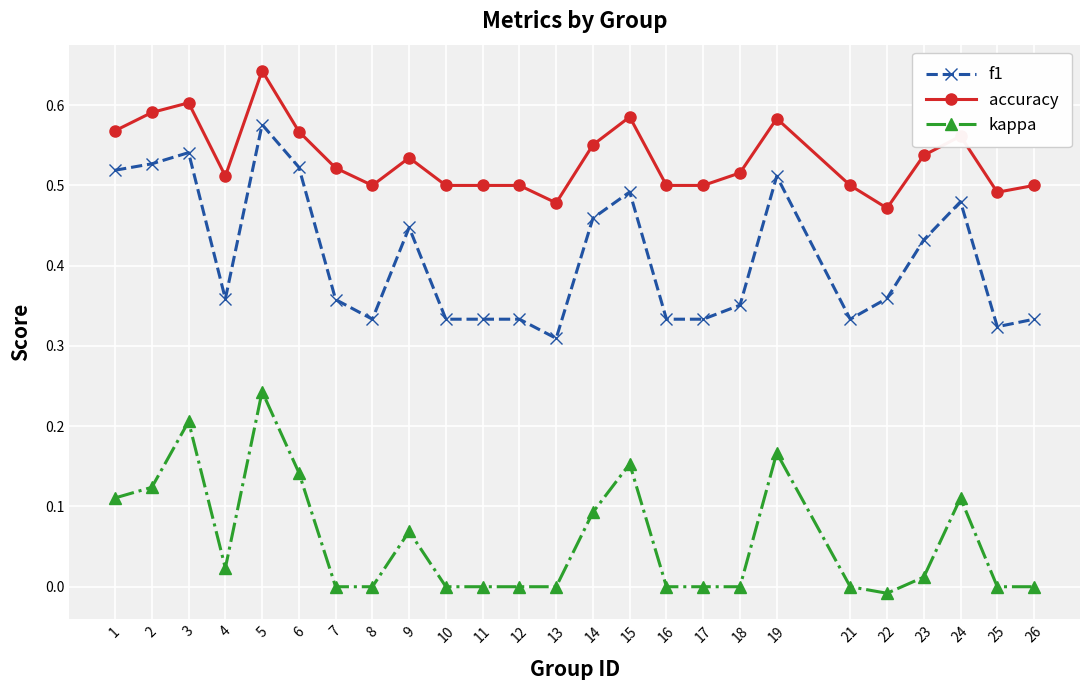

True or false: f1 has more than 0 points higher than both neighbors.

True